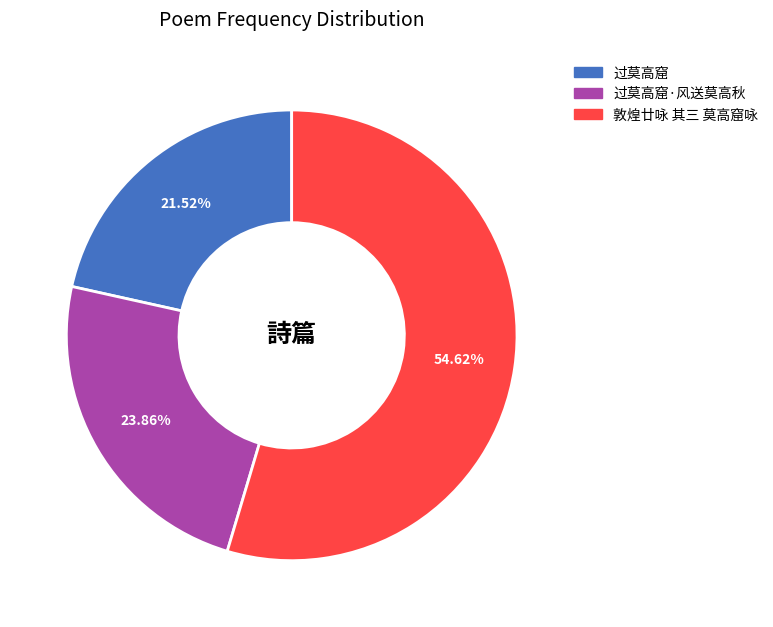

To the nearest percent, what is the difference between the largest and smallest slice percentages?

33%